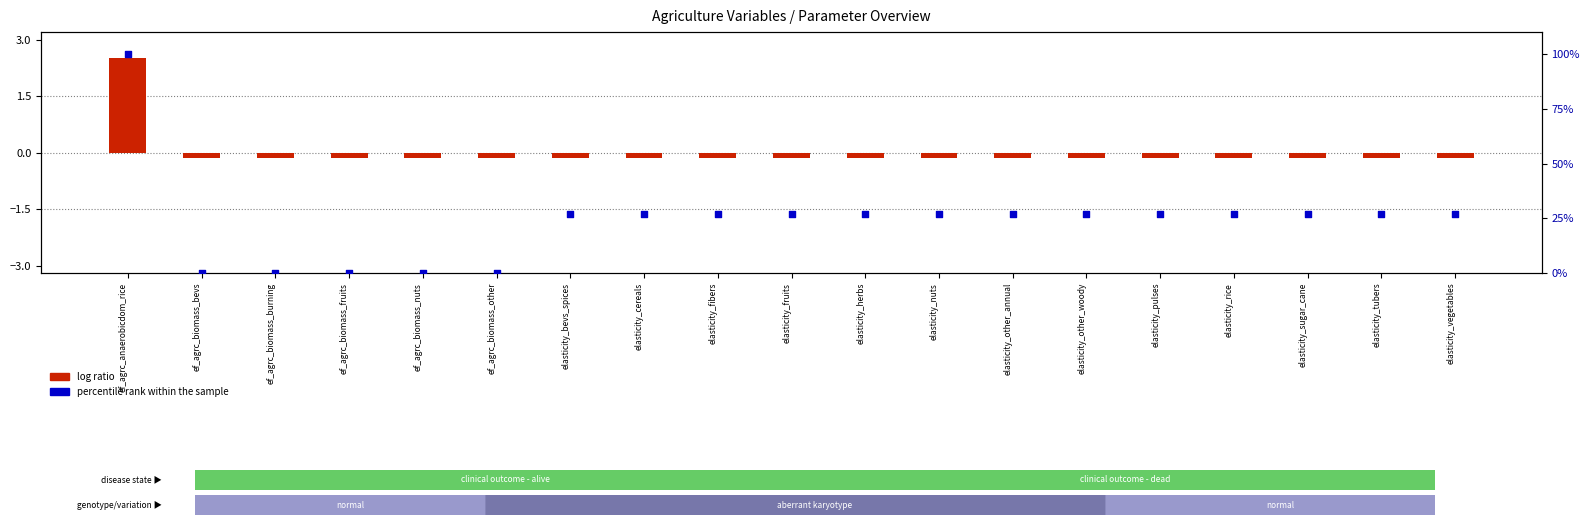

Which series has the widest spread of Y values?

percentile rank within the sample